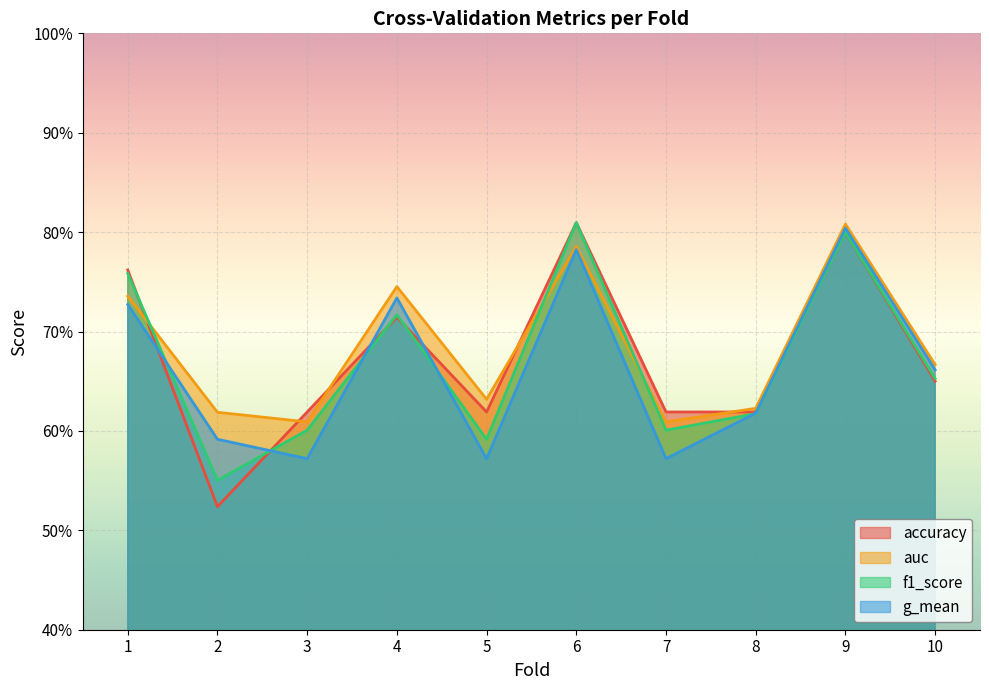

Which category has the highest value across all series?

6